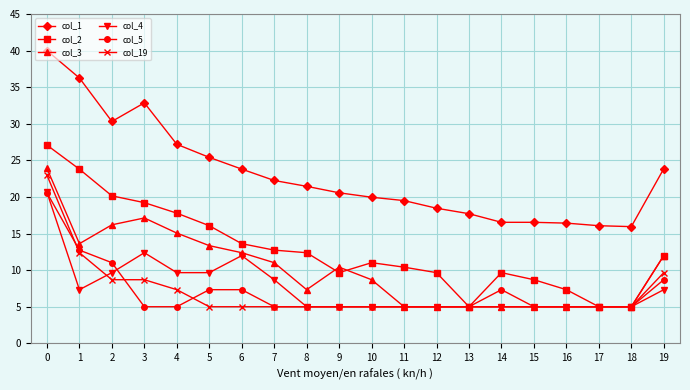

What is the total value across all series at 16?

43.8